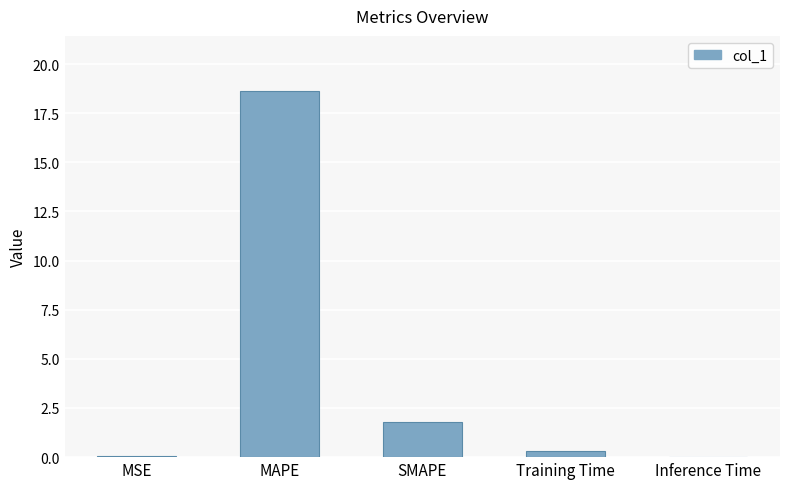

What is the greatest value displayed?

18.6